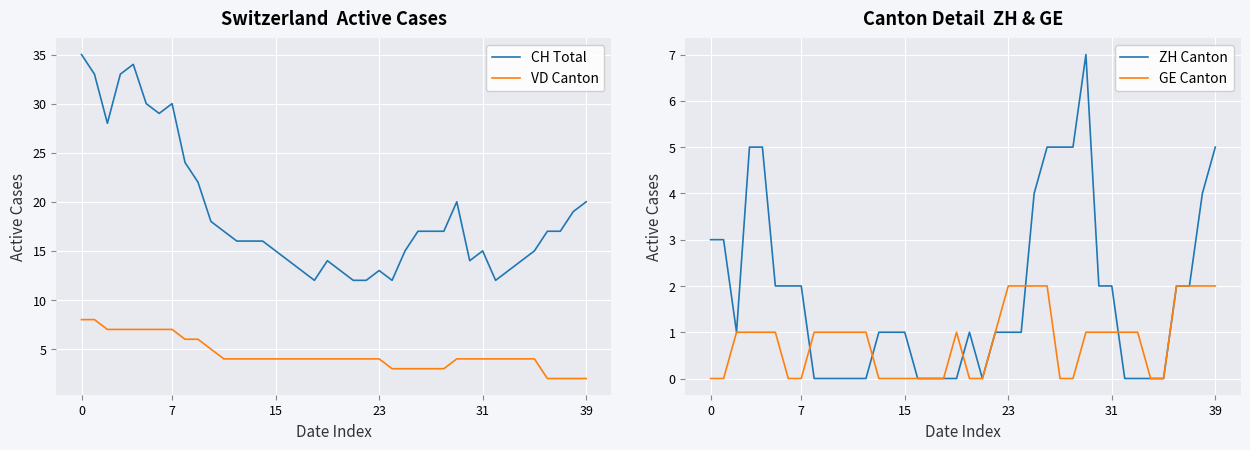

True or false: CH Total has a value of 13 at 23.

True